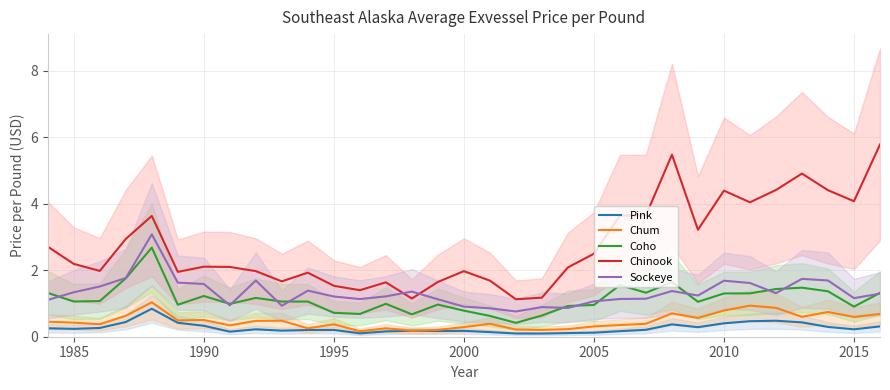

What is the average value of the Pink series?

0.3